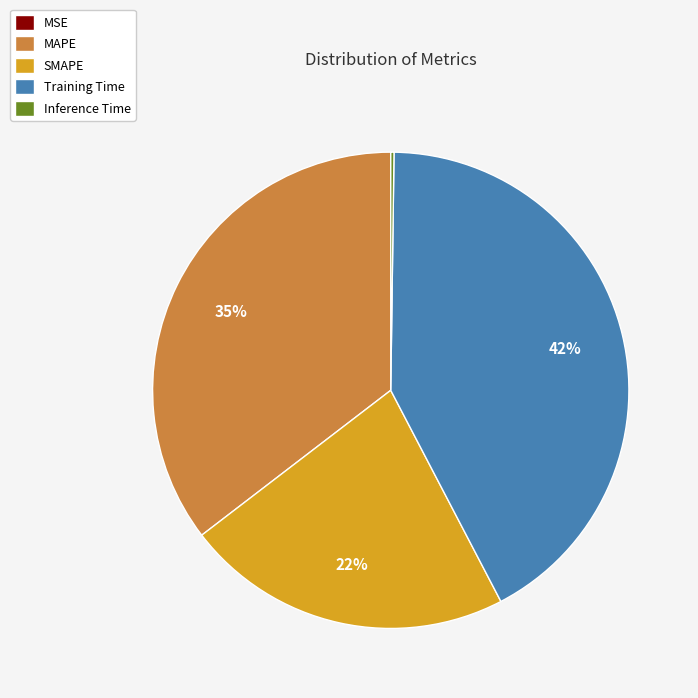

To the nearest percent, what portion does Training Time represent?

42%